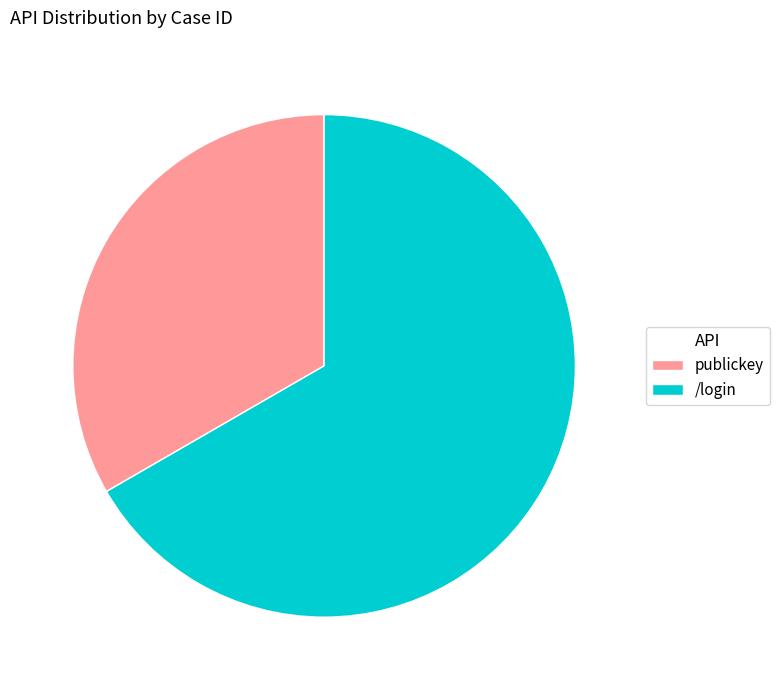

Combined, do publickey and /login account for over 50%?

Yes